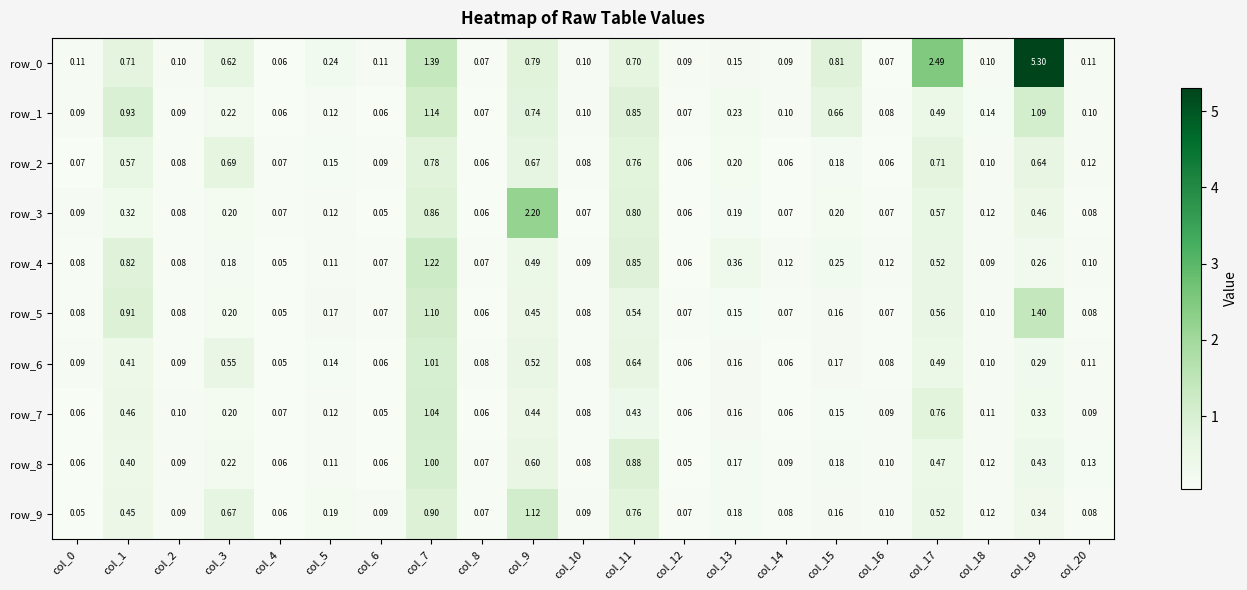

Is the value of row_4 at col_14 greater than the value of row_6 at col_11?

No